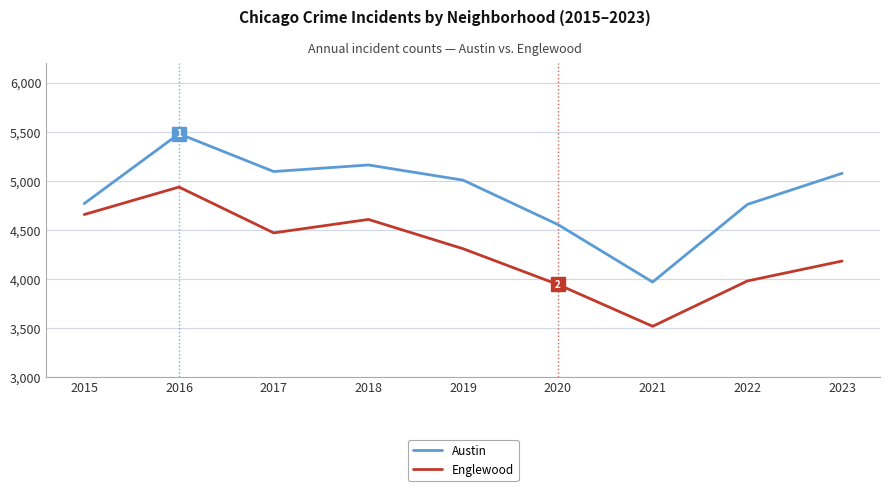

Is this an area chart (filled region under the line)?

No